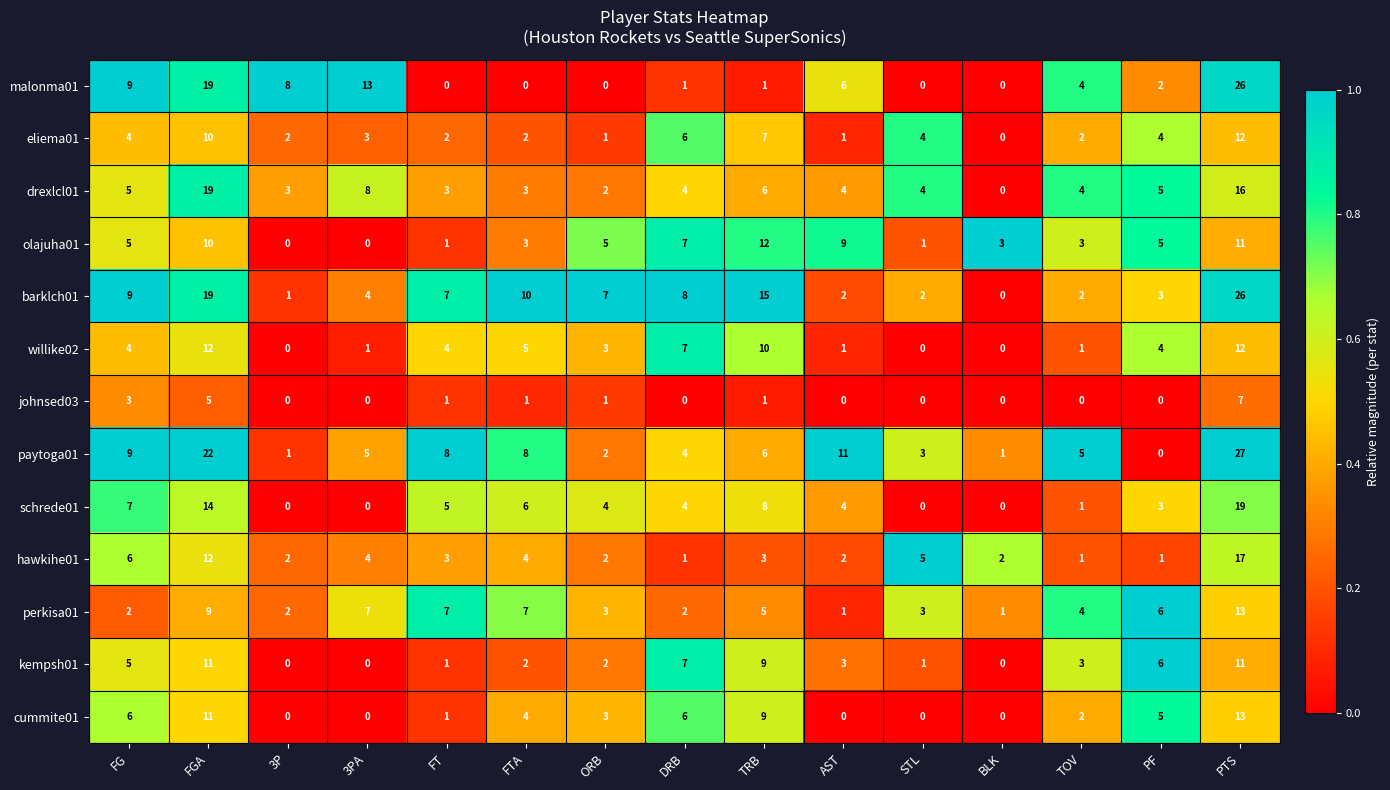

What is the sum of the eliema01 values at PTS and ORB?

13